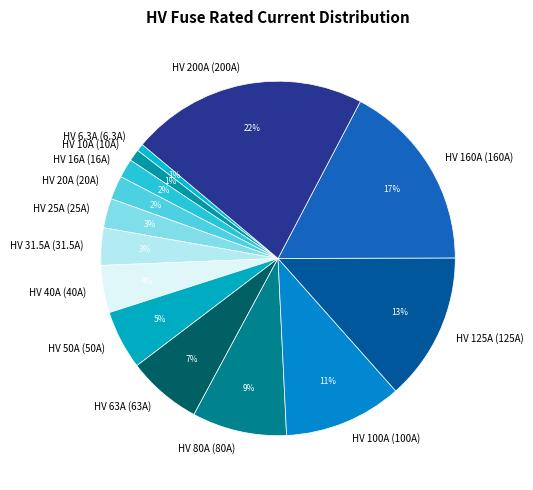

Between HV 125A (125A) and HV 25A (25A), which is larger?

HV 125A (125A)